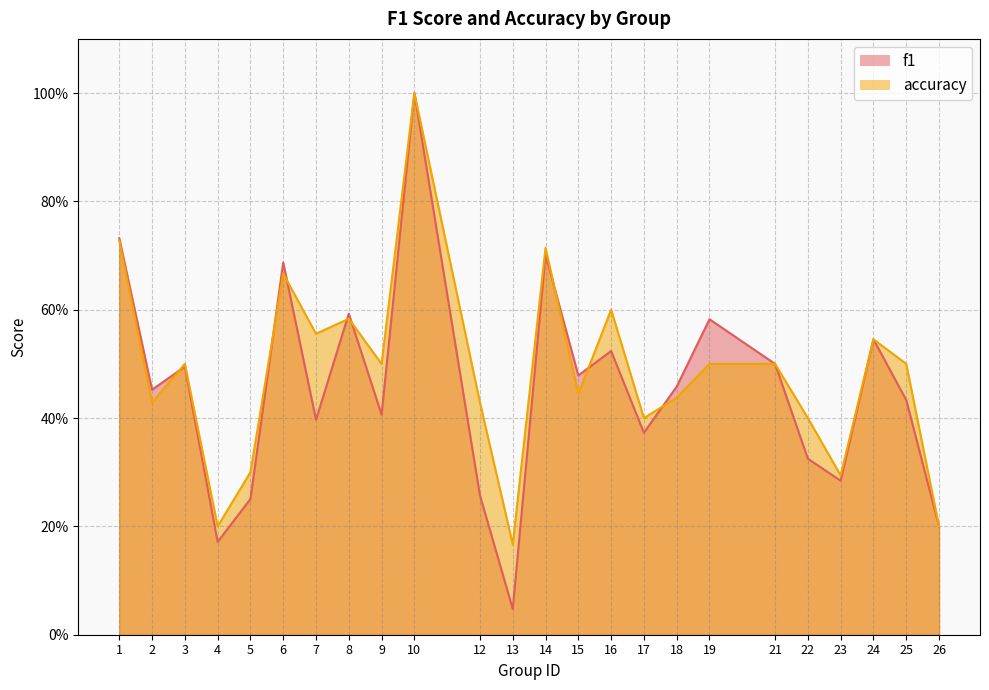

Between which two adjacent categories do f1 and accuracy first intersect?

2 and 3